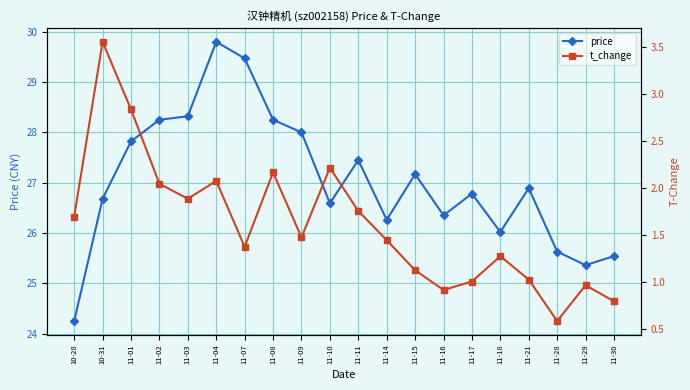

At which category does price reach its first local peak?

11-04